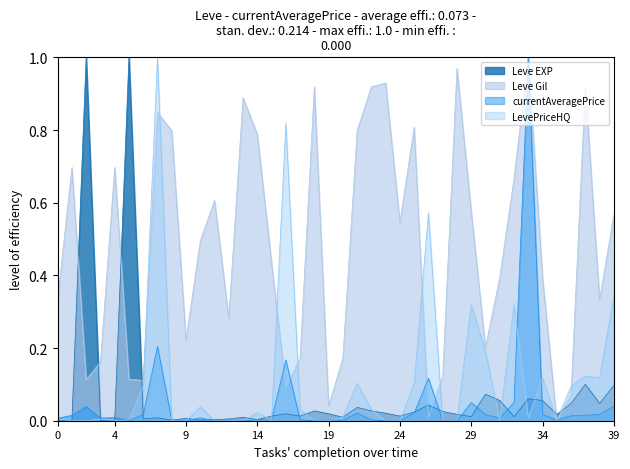

The LevePriceHQ series shows 0.1 at 5. True or false?

True